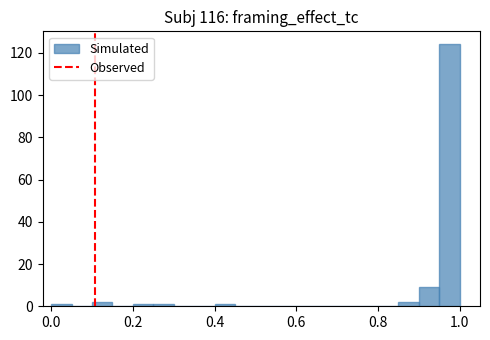

Around what value on the x-axis is the tallest bar? Give the approximate position of its centre, as read against the axis.

0.98